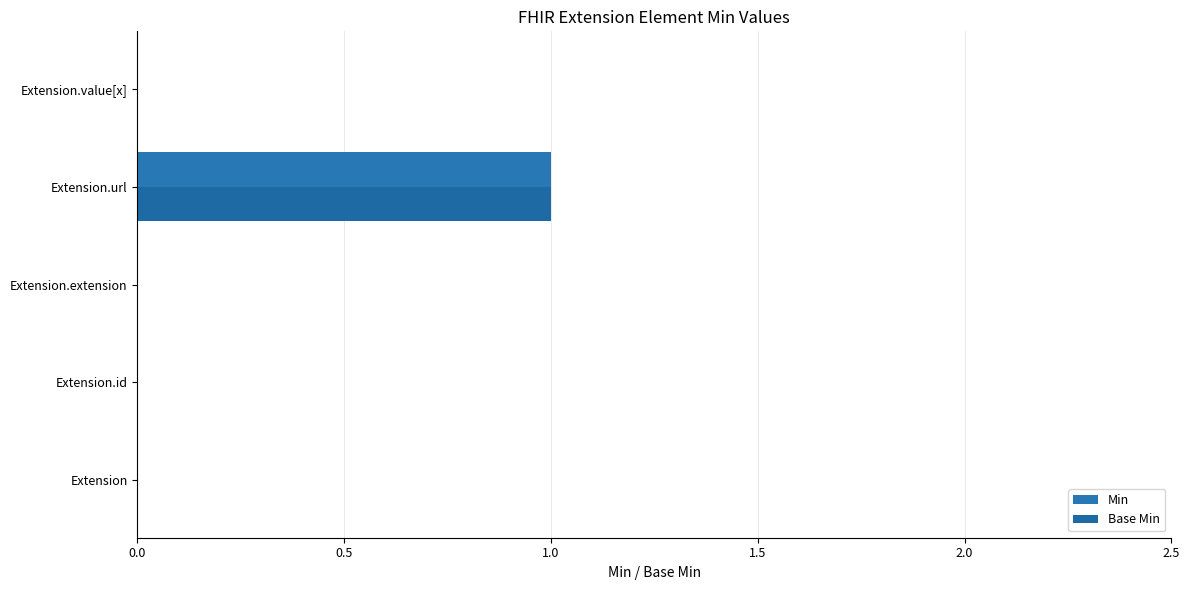

Count the number of categories in the chart.

5